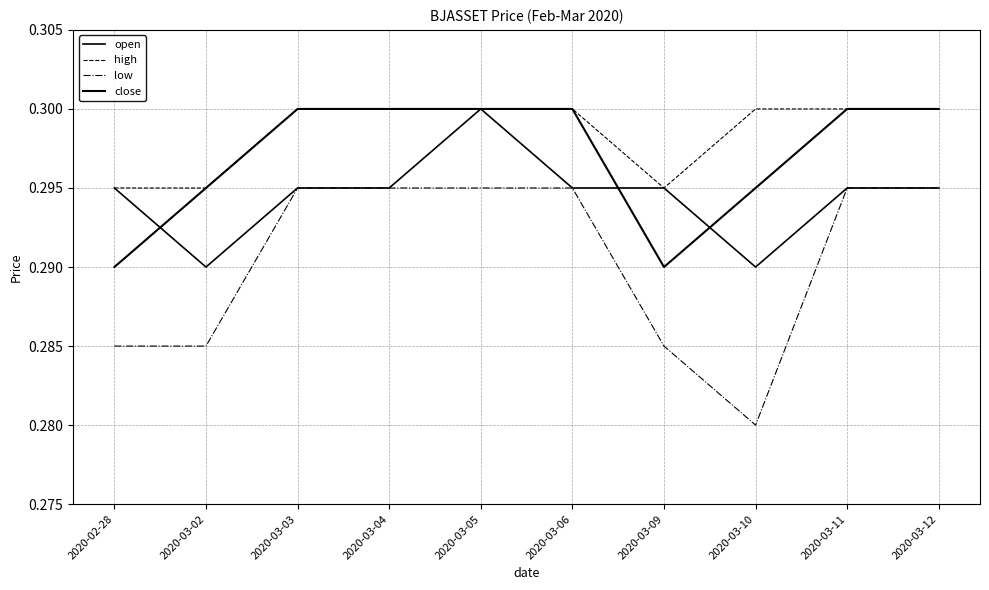

Is this an area chart (filled region under the line)?

No